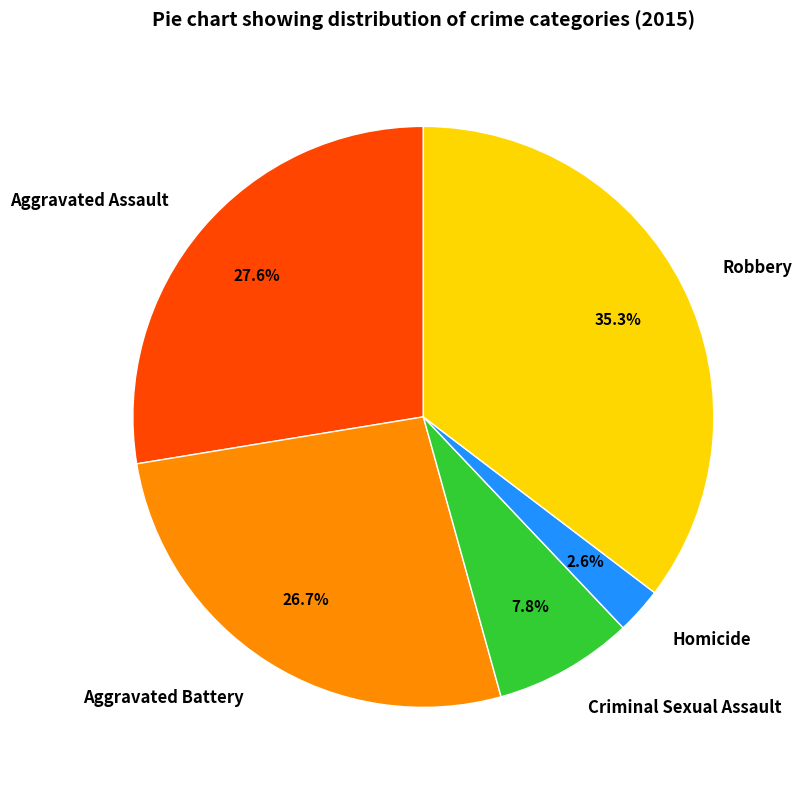

Which category has the biggest portion of the pie?

Robbery